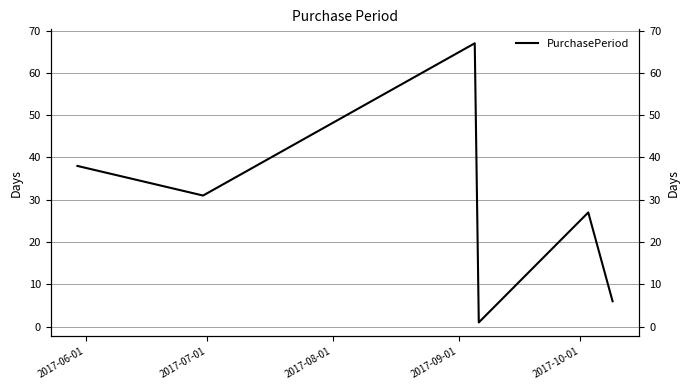

At which label is the value closest to 34?

2017-07-01